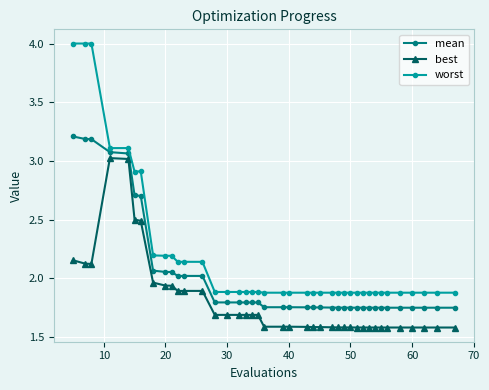

List the series in order of their overall mean, lowest first.

best, mean, worst